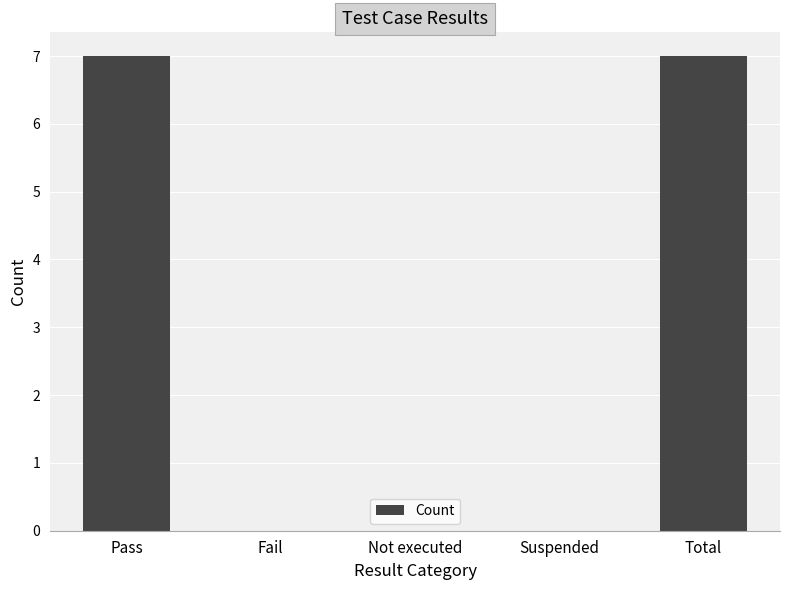

Reading left to right, list all the values displayed in this chart.

Pass=7	Fail=0	Not executed=0	Suspended=0	Total=7